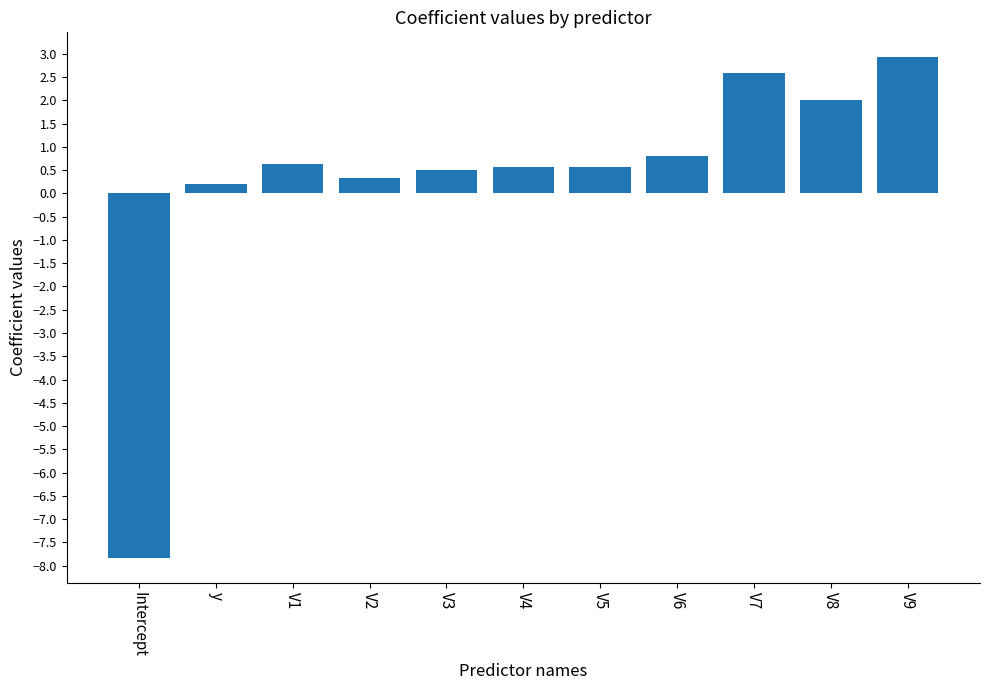

Reading left to right, what are all the values shown in this chart?

Intercept=-7.8	y=0.2	V1=0.6	V2=0.3	V3=0.5	V4=0.6	V5=0.6	V6=0.8	V7=2.6	V8=2.0	V9=2.9